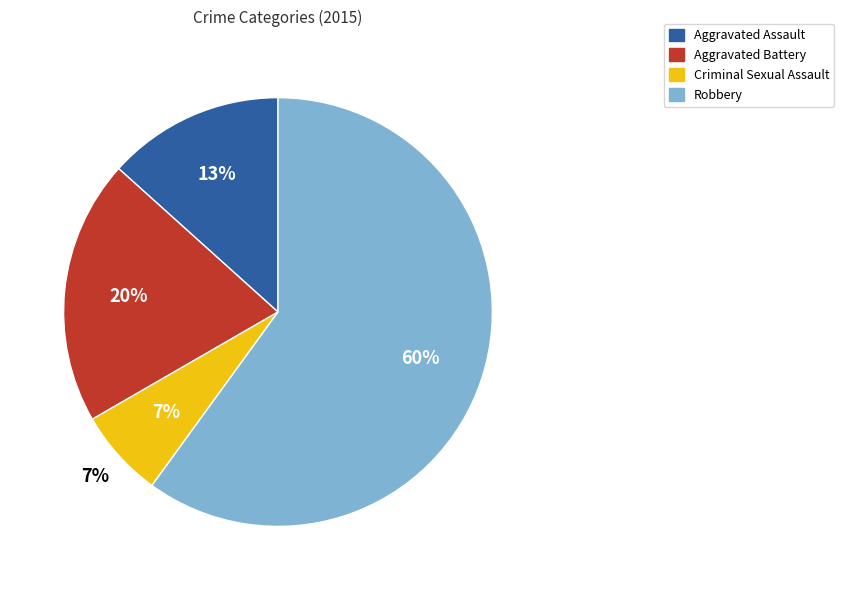

Count the number of slices in the pie.

4